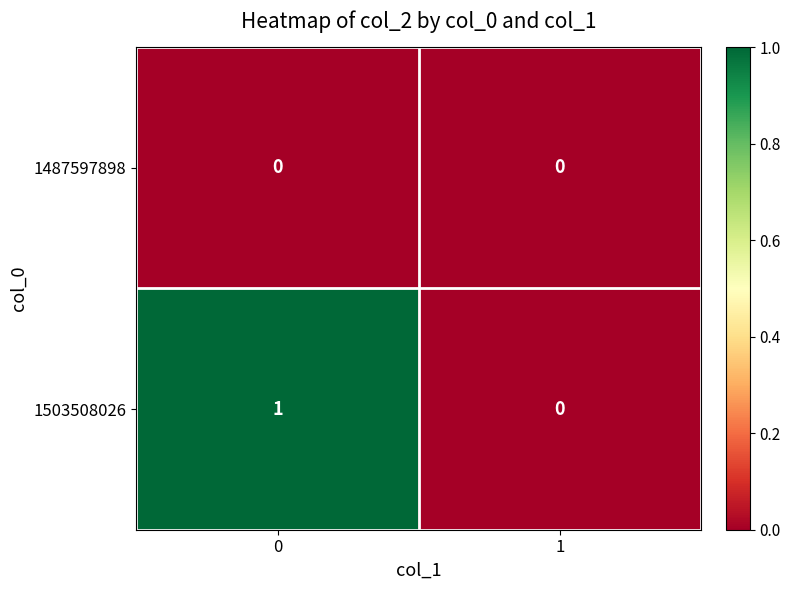

List the series in order of their peak value, highest first.

1503508026, 1487597898